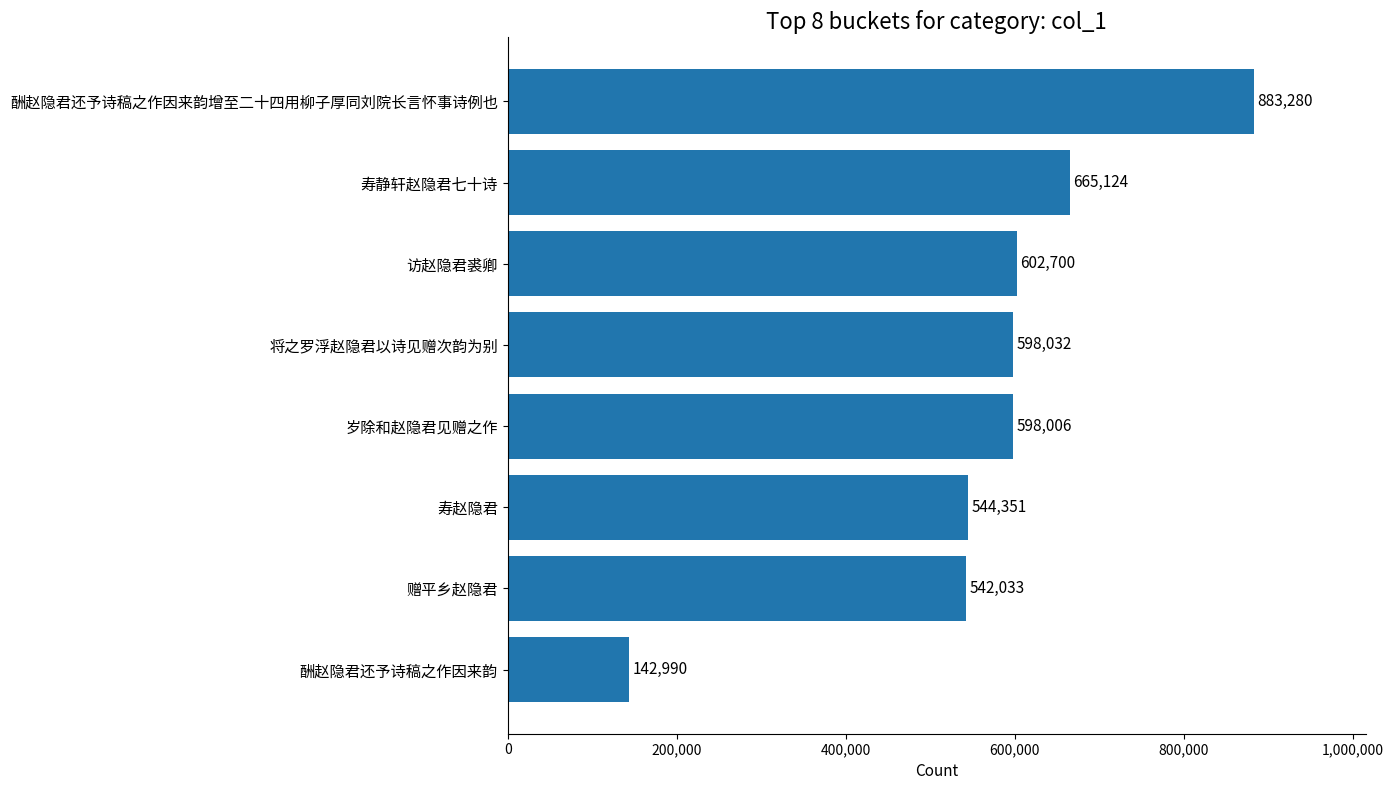

List the labels in order of value, smallest first.

酬赵隐君还予诗稿之作因来韵, 赠平乡赵隐君, 寿赵隐君, 岁除和赵隐君见赠之作, 将之罗浮赵隐君以诗见赠次韵为别, 访赵隐君裘卿, 寿静轩赵隐君七十诗, 酬赵隐君还予诗稿之作因来韵增至二十四用柳子厚同刘院长言怀事诗例也